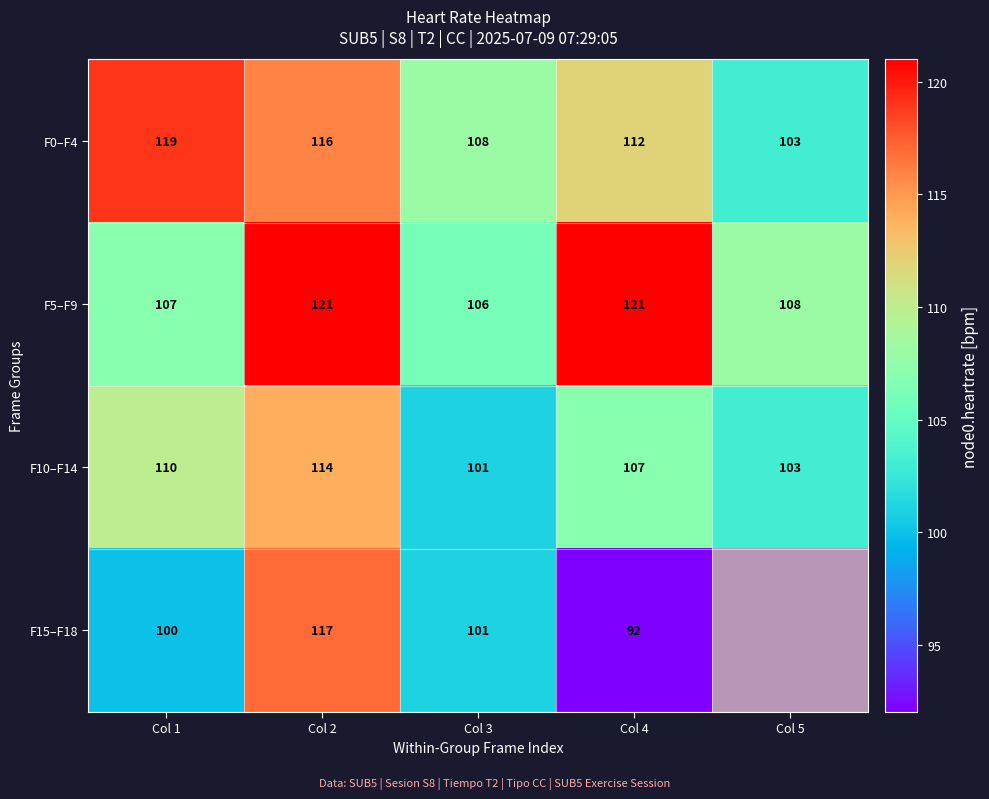

What is the difference between the highest and lowest values at Col 2?

7